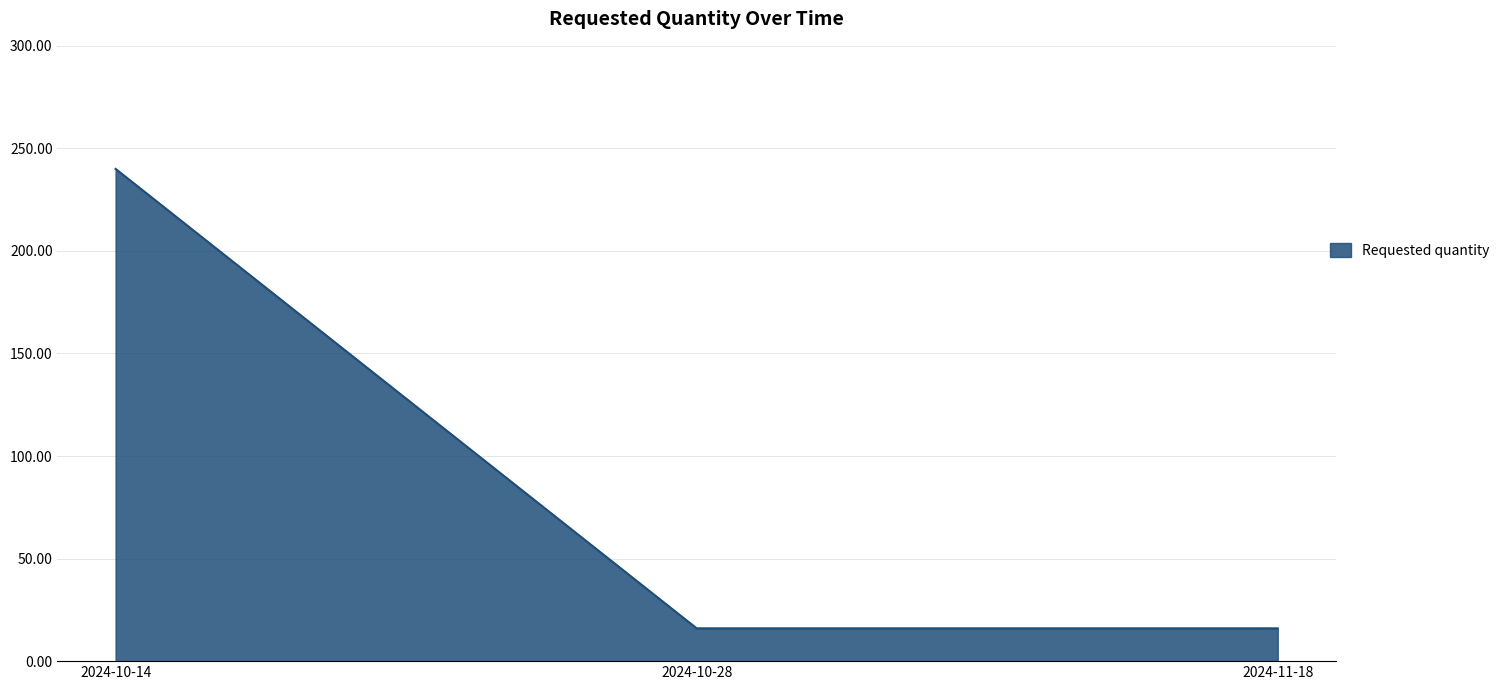

What is the ratio of the value at 2024-10-14 to the value at 2024-10-28?

15.0